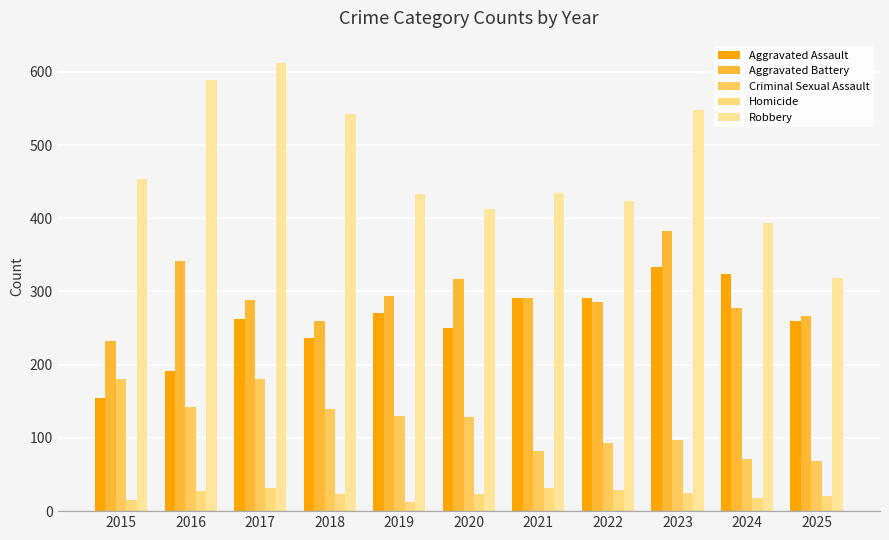

The value of Homicide at 2020 is 24. True or false?

True